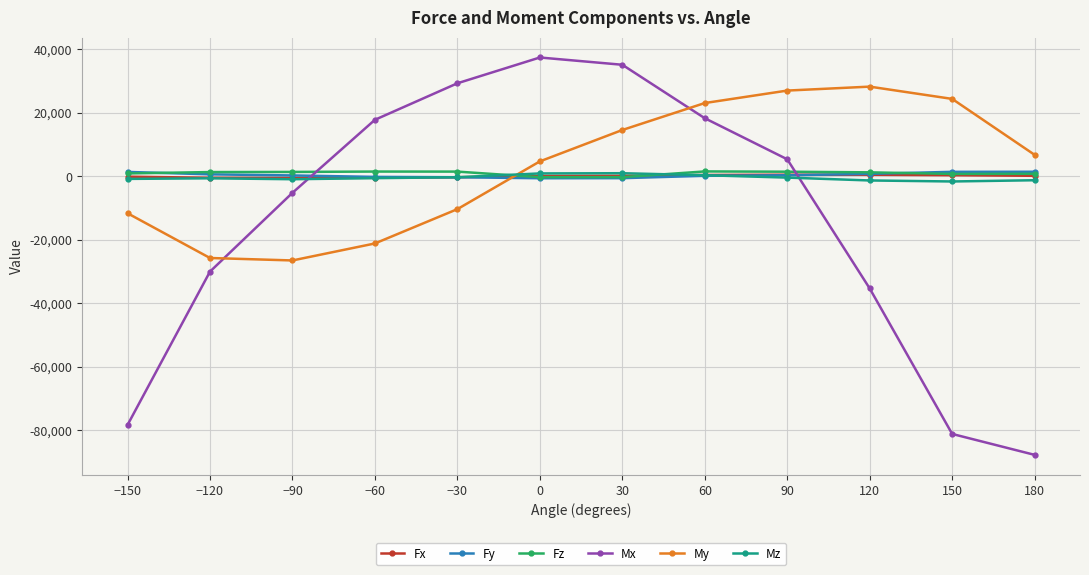

True or false: My and Fx cross at least once.

True